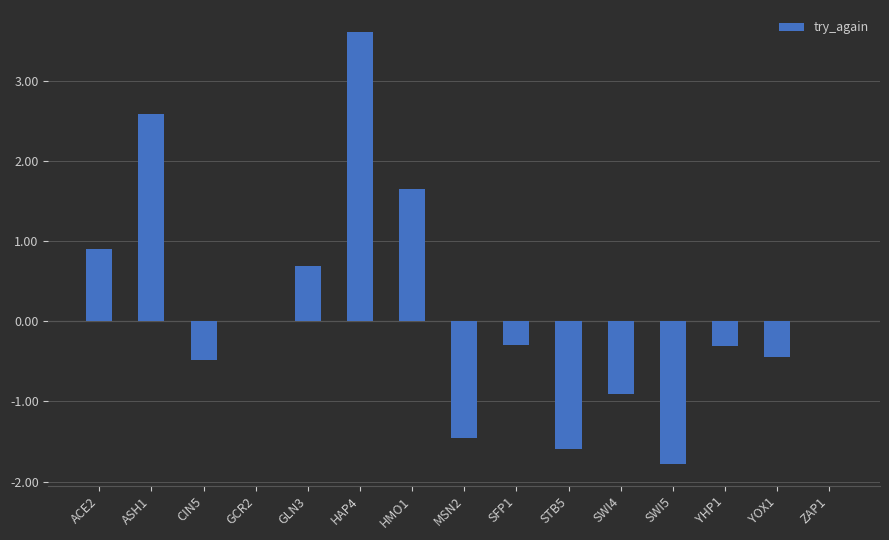

Is it true that the value at HMO1 is 1.0?

False